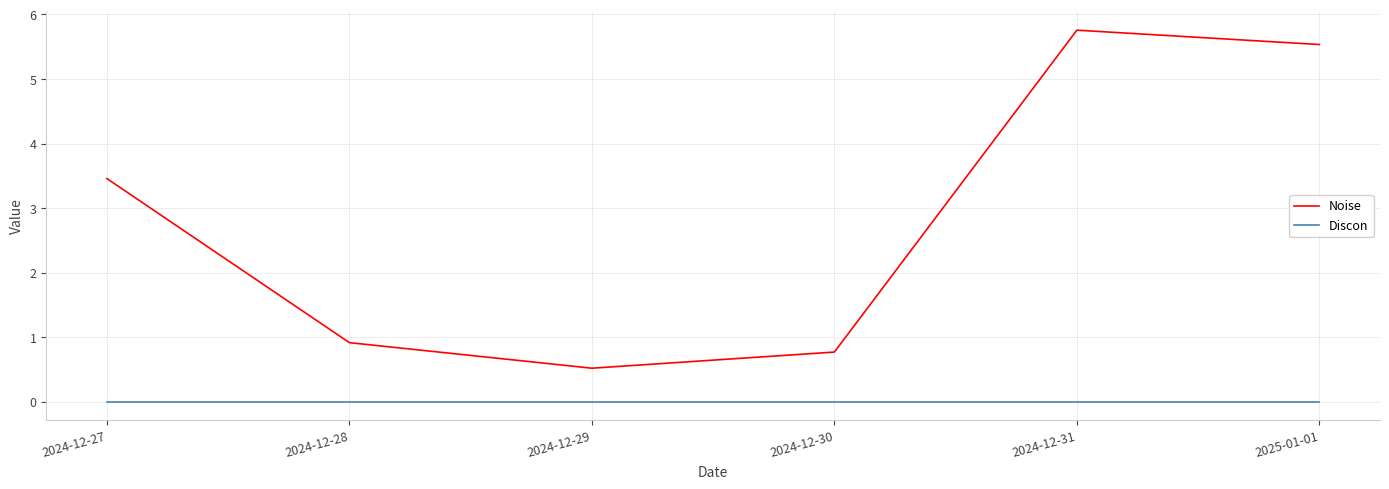

List the series in order of their overall mean, lowest first.

Discon, Noise